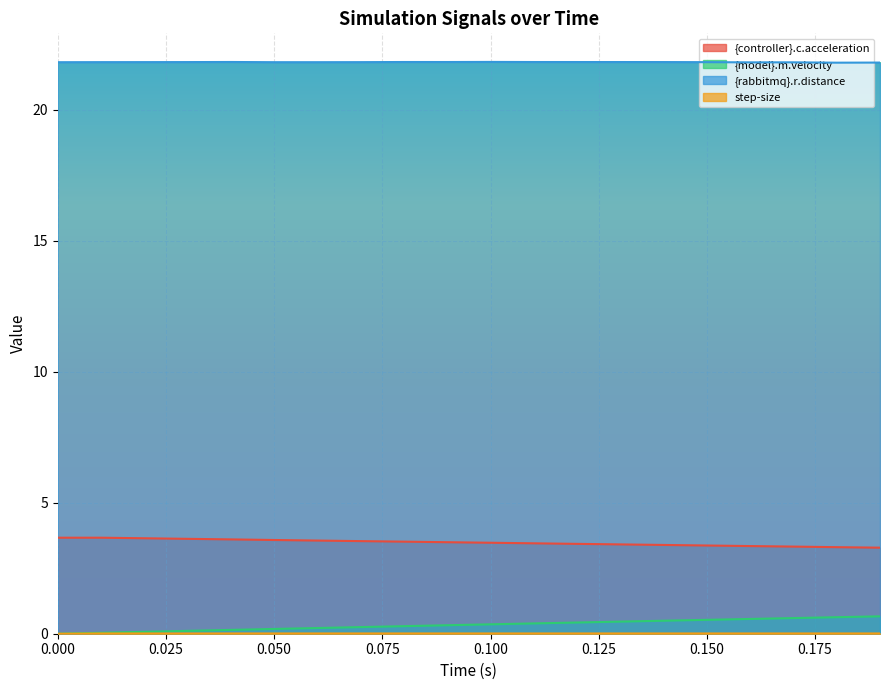

What is the average value of the {controller}.c.acceleration series?

3.5